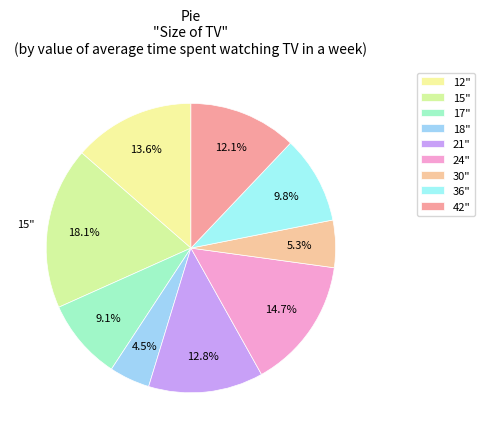

Count the number of slices in the pie.

9